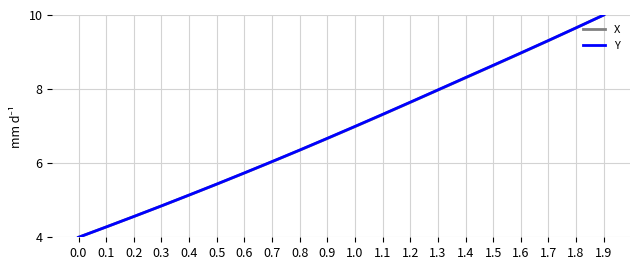

Between 0.9 and 1.8, which series saw the biggest shift?

X